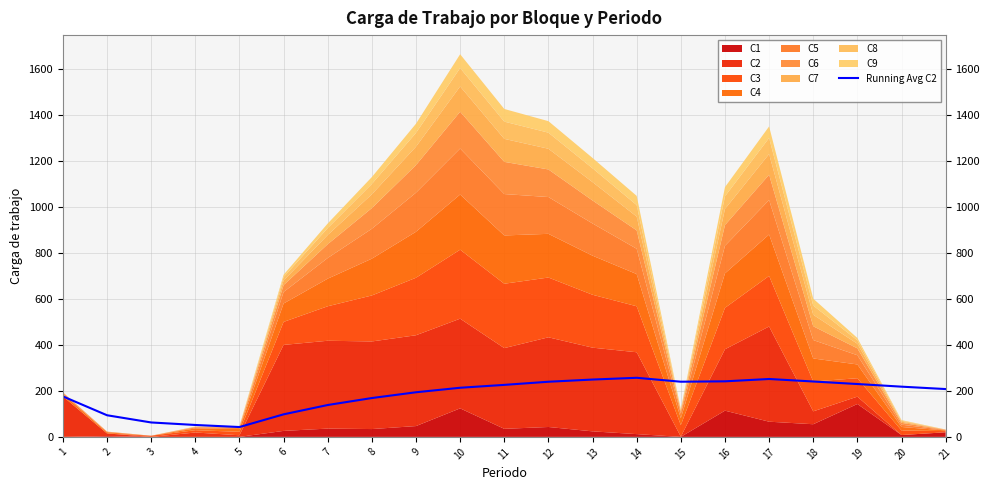

True or false: there are more than 1 points higher than both neighbors.

True